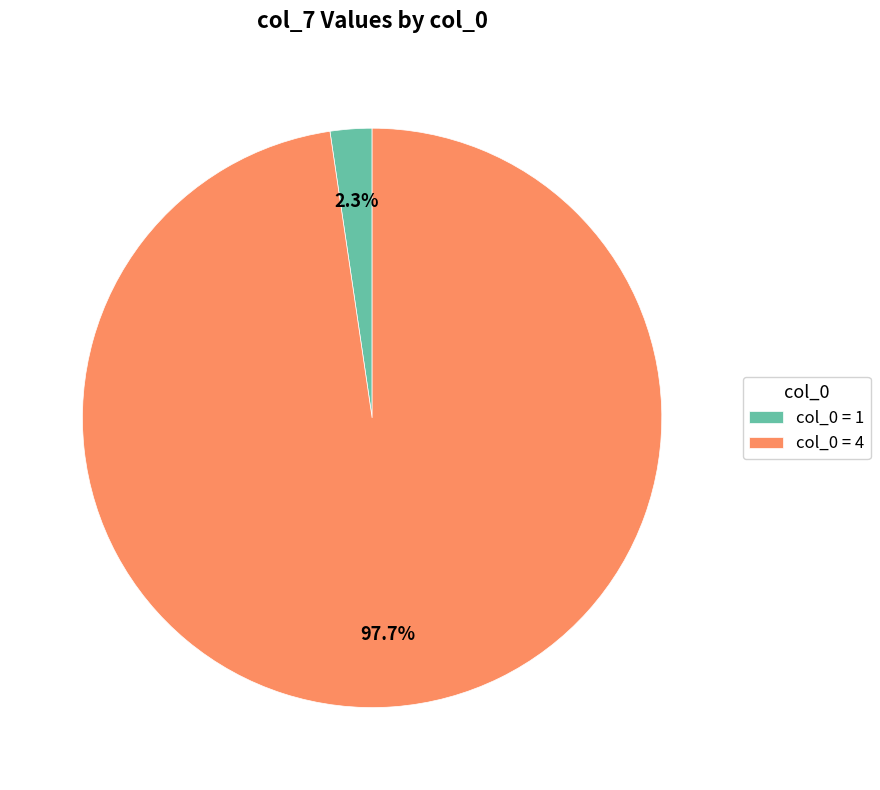

Which slice is the largest?

col_0 = 4